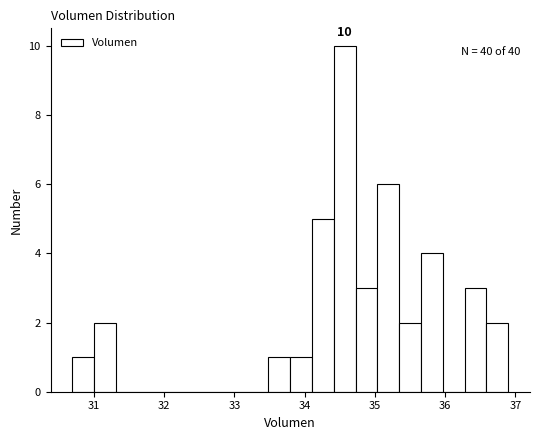

Around what value on the x-axis is the tallest bar? Give the approximate position of its centre, as read against the axis.

34.6